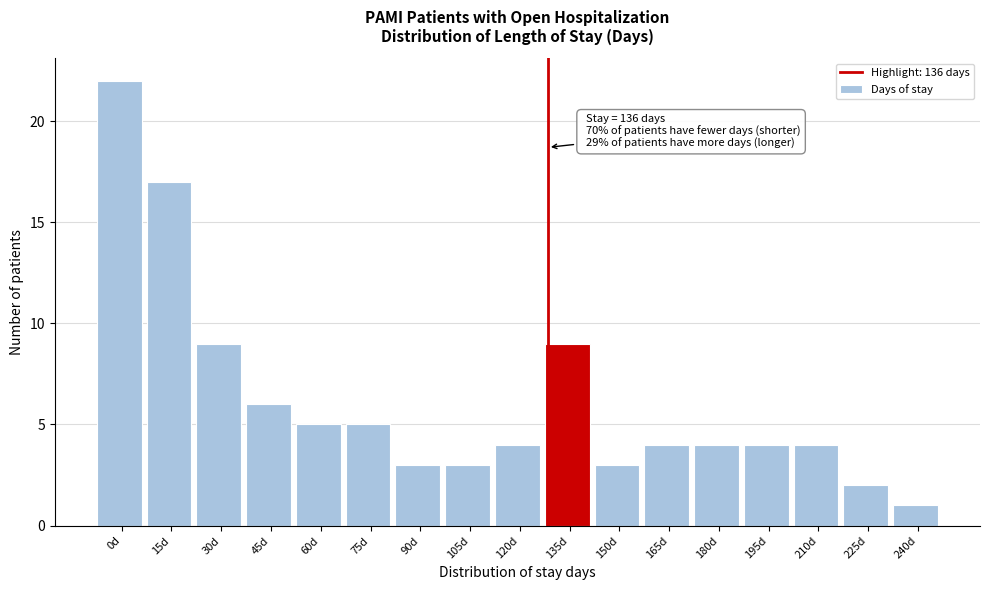

Reading left to right, extract all data points from this chart.

0d=22	15d=17	30d=9	45d=6	60d=5	75d=5	90d=3	105d=3	120d=4	135d=9	150d=3	165d=4	180d=4	195d=4	210d=4	225d=2	240d=1